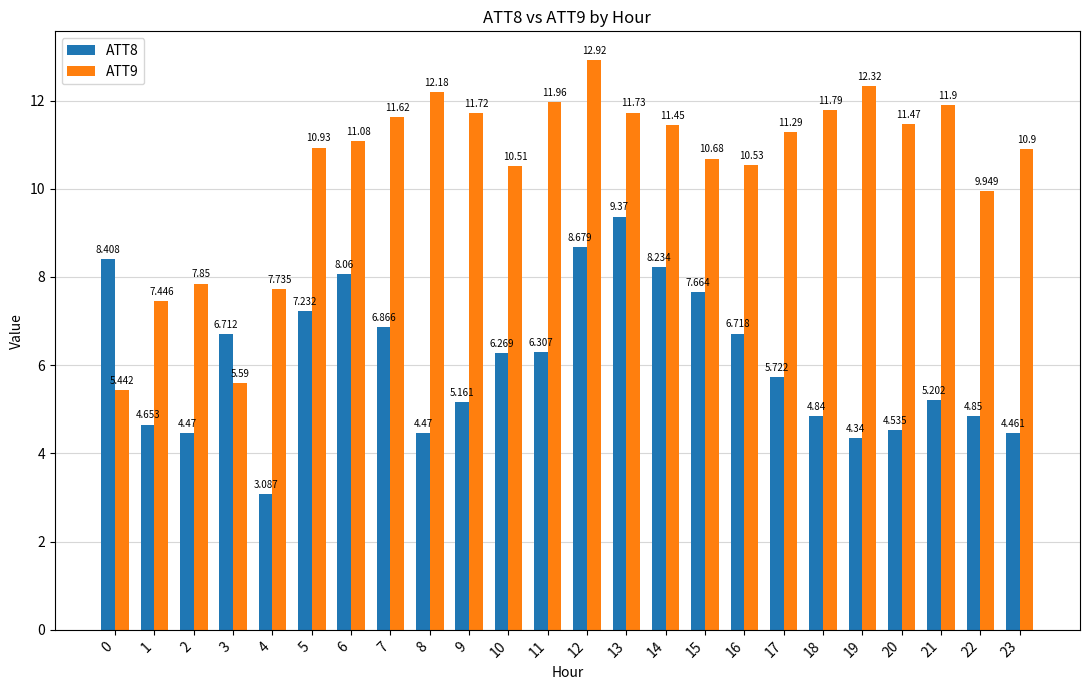

How many data points does each series have?

24